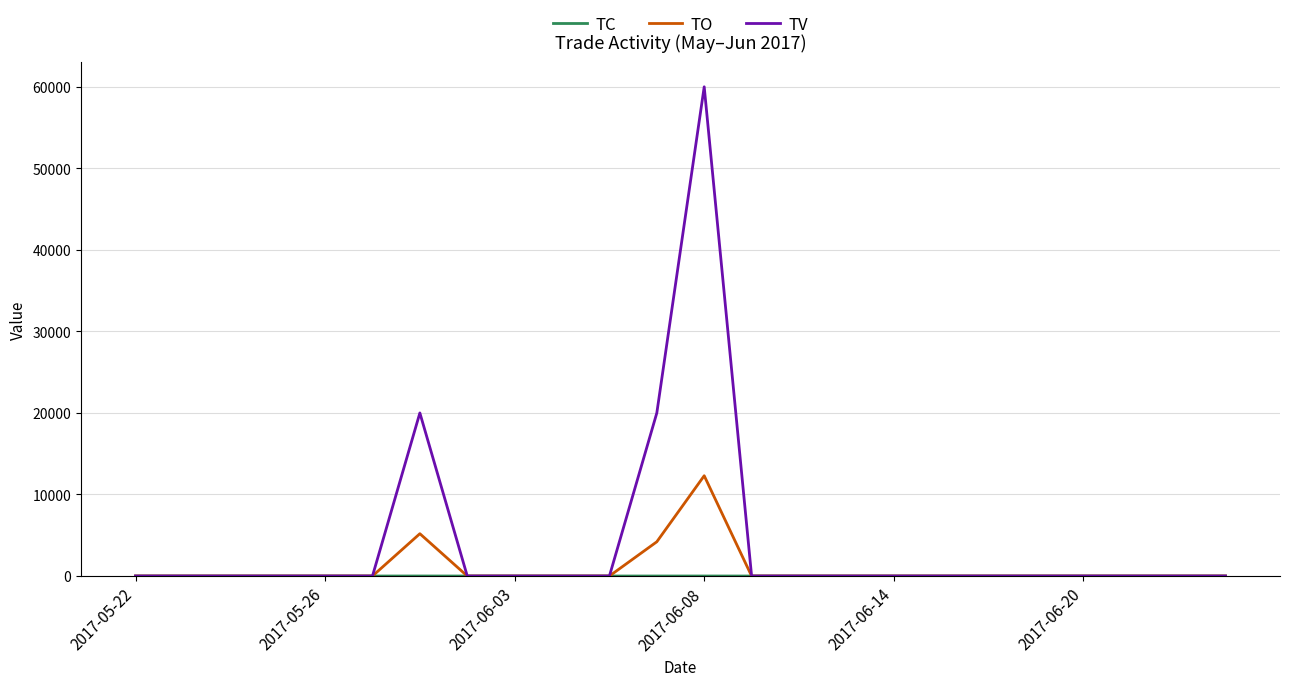

Which series has the largest total across all categories?

TV